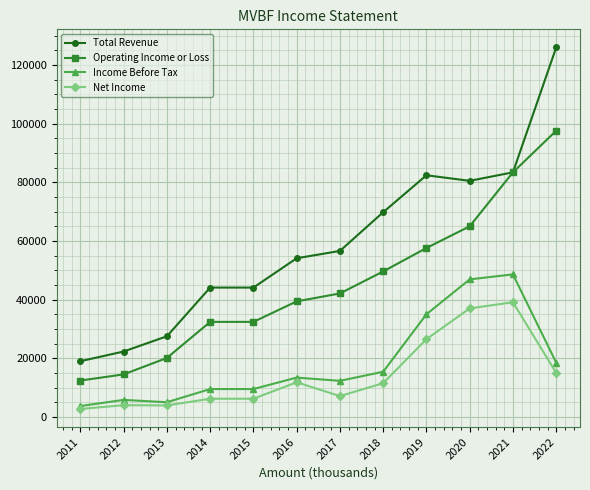

What is the sum of all Income Before Tax values?

223600